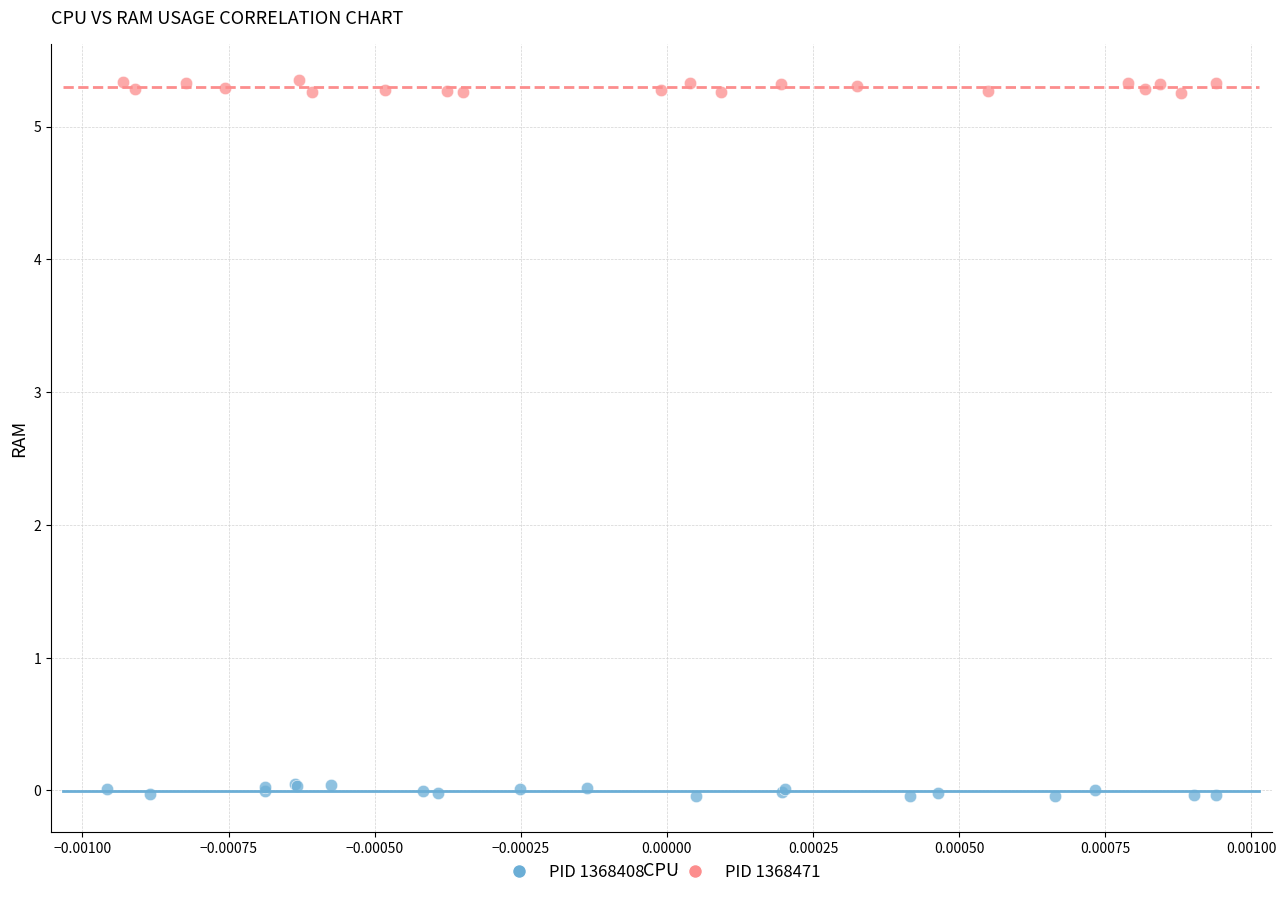

Which series contains the lowest Y value?

PID 1368408